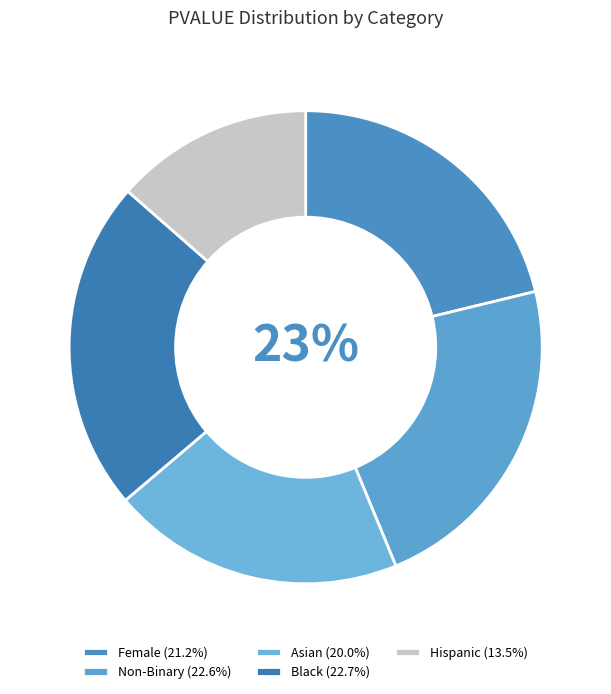

To the nearest percent, what is the difference between the largest and smallest slice percentages?

9%